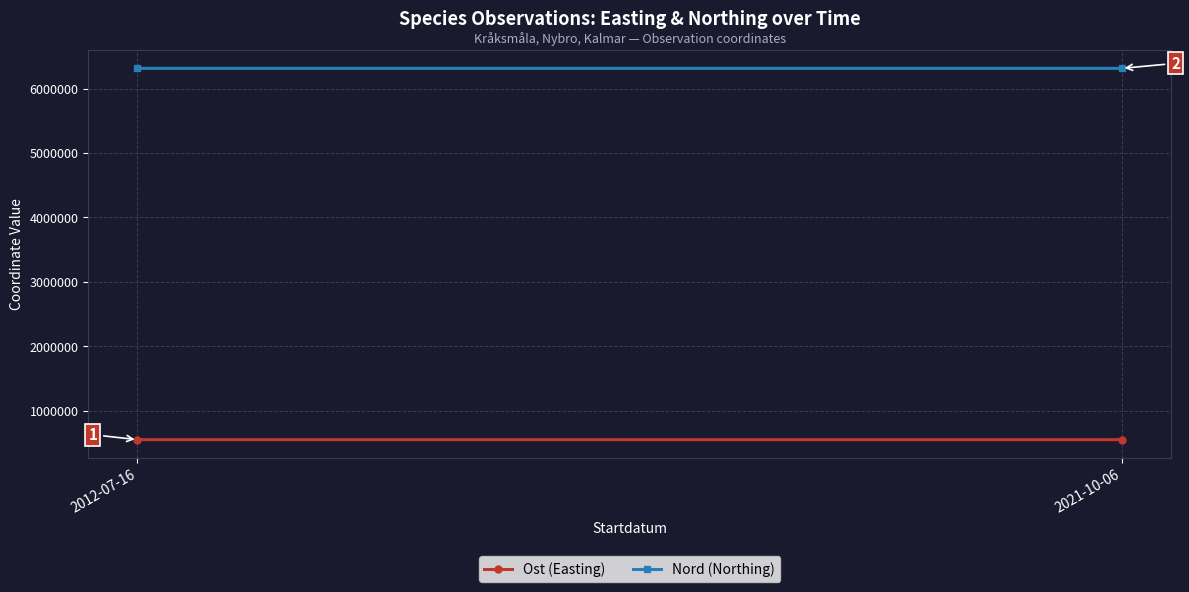

Reading right to left, what are all the values shown in this chart?

Ost (Easting): 552215.3	552053.1
Nord (Northing): 6314205.7	6314390.9